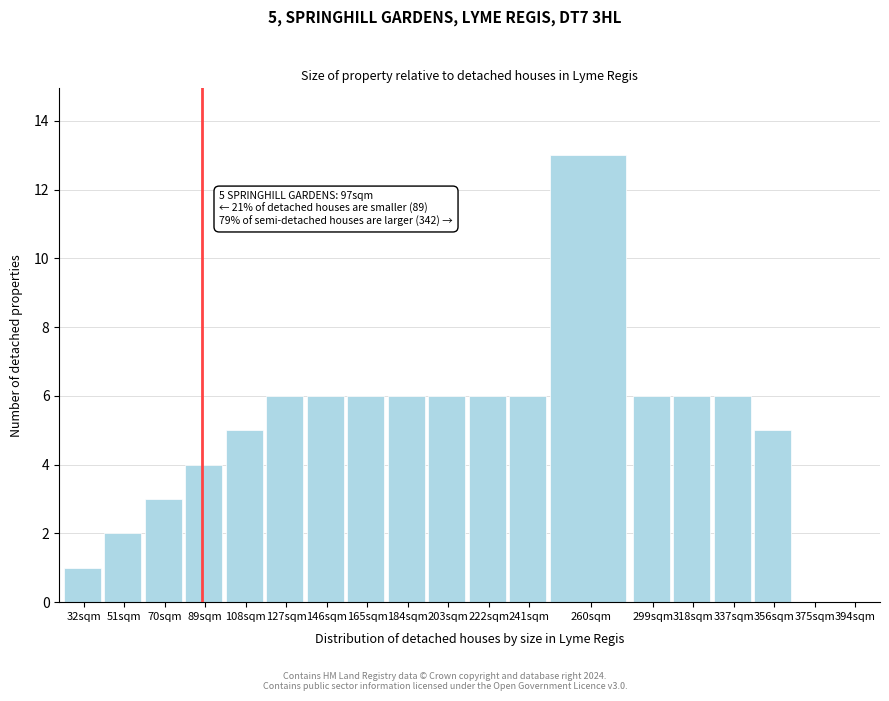

Reading right to left, what are all the values shown in this chart?

394sqm=0	375sqm=0	356sqm=5	337sqm=6	318sqm=6	299sqm=6	260sqm=13	241sqm=6	222sqm=6	203sqm=6	184sqm=6	165sqm=6	146sqm=6	127sqm=6	108sqm=5	89sqm=4	70sqm=3	51sqm=2	32sqm=1